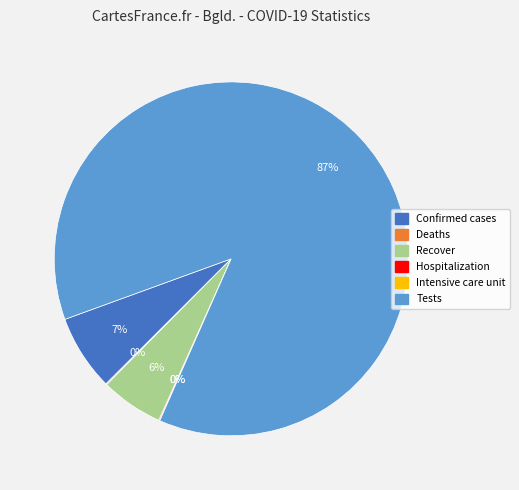

The Tests slice represents 87% of the pie. True or false?

True